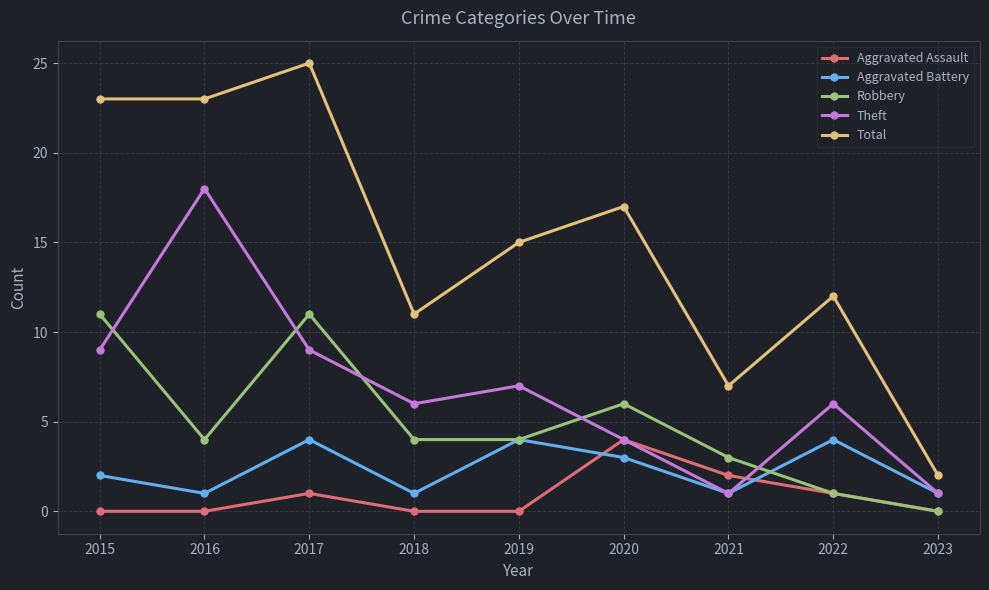

True or false: Theft has more than 1 interior local peaks.

True